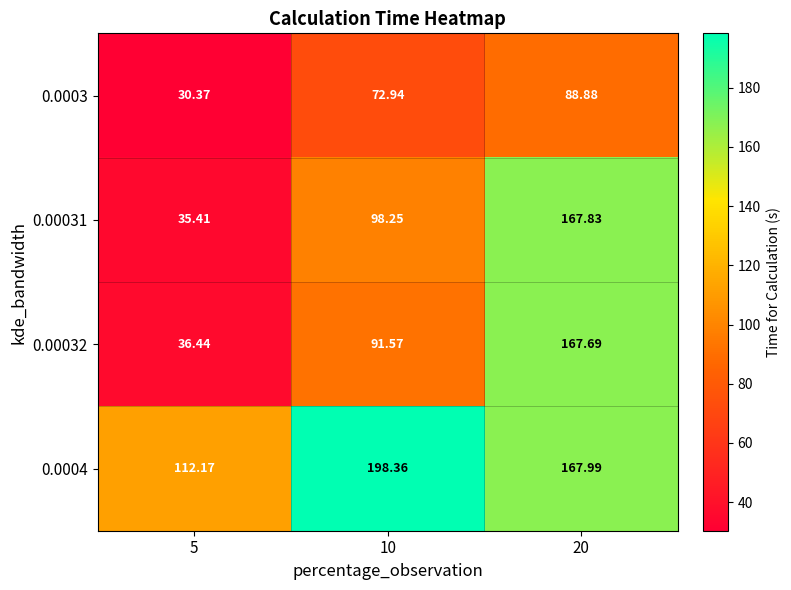

Is the value of 0.0004 at 5 greater than the value of 0.00031 at 20?

No